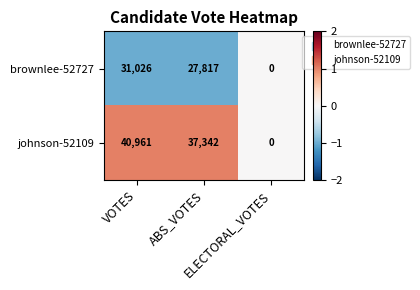

At ABS_VOTES, list the series in order from largest to smallest.

johnson-52109, brownlee-52727